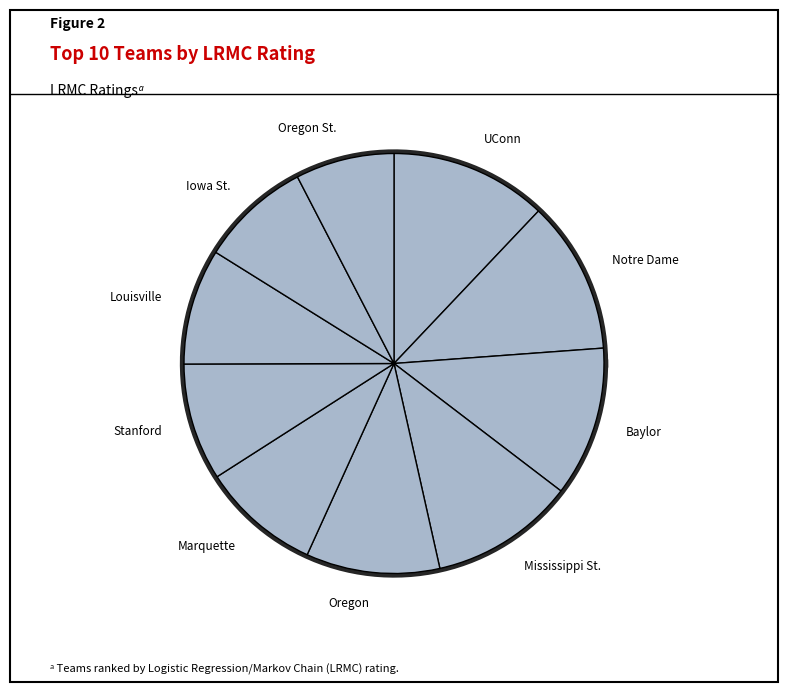

Count the number of slices in the pie.

10